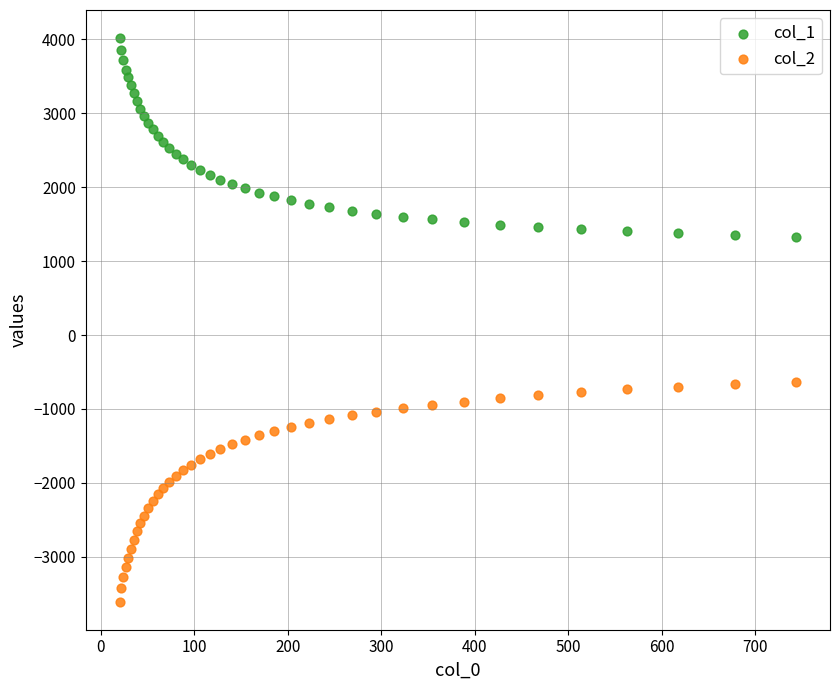

Which series contains the lowest Y value?

col_2